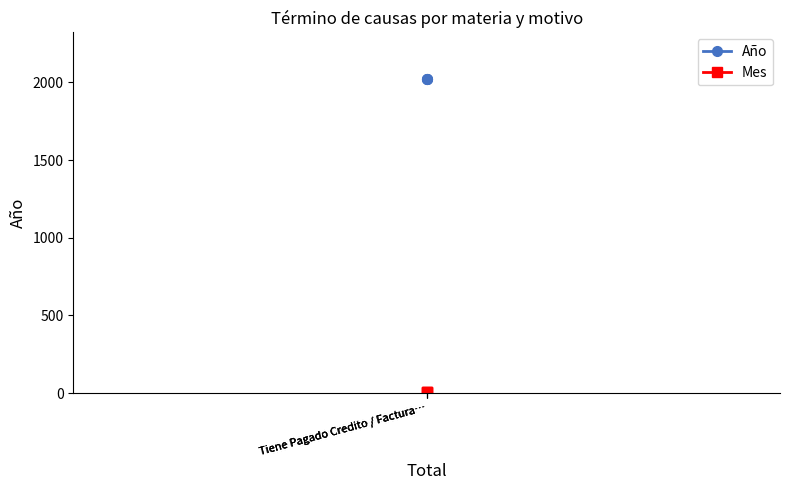

What is the label of the 1st point from the right?

Tiene Pagado Credito / Factura…